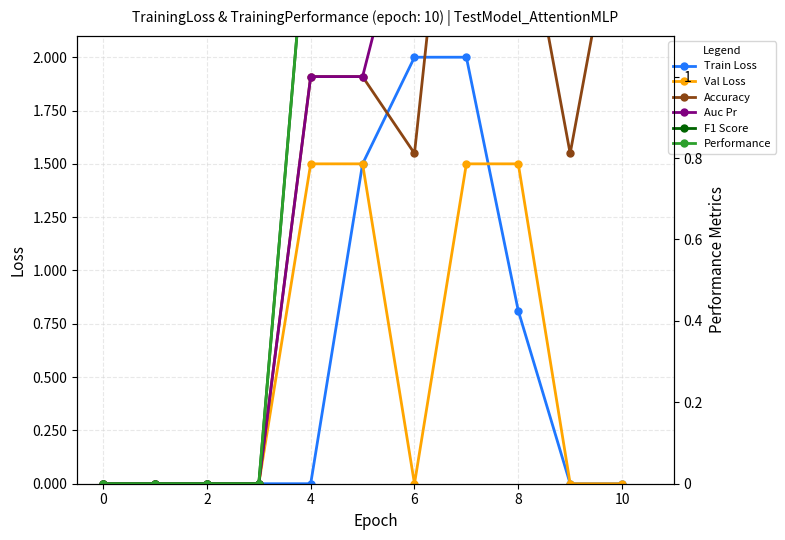

True or false: Performance and Auc Pr intersect in this chart.

False